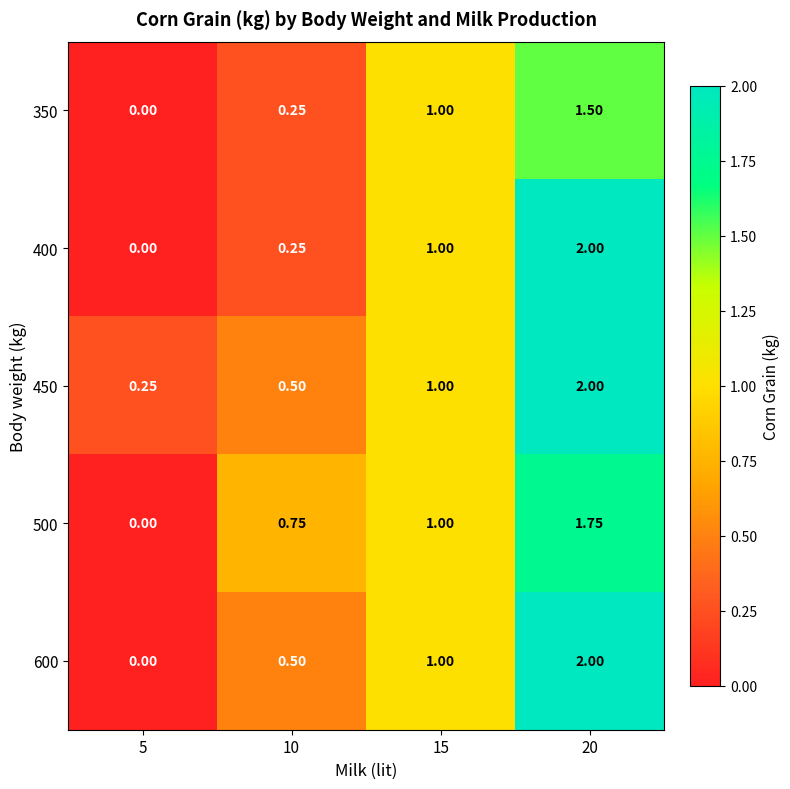

Is the value of 500 at 15 greater than the value of 400 at 5?

Yes